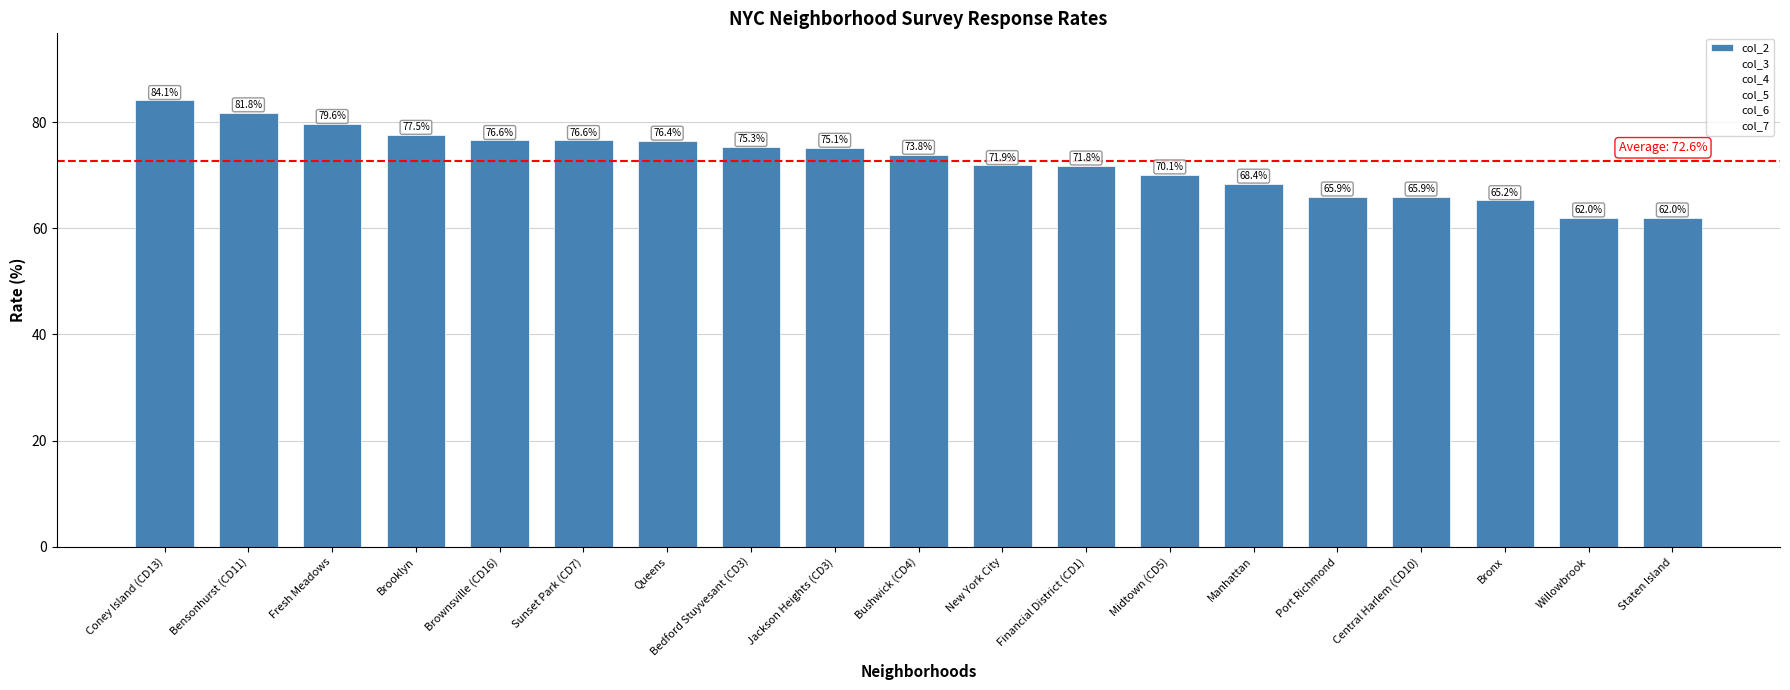

What is the minimum value shown in the chart?

62.0